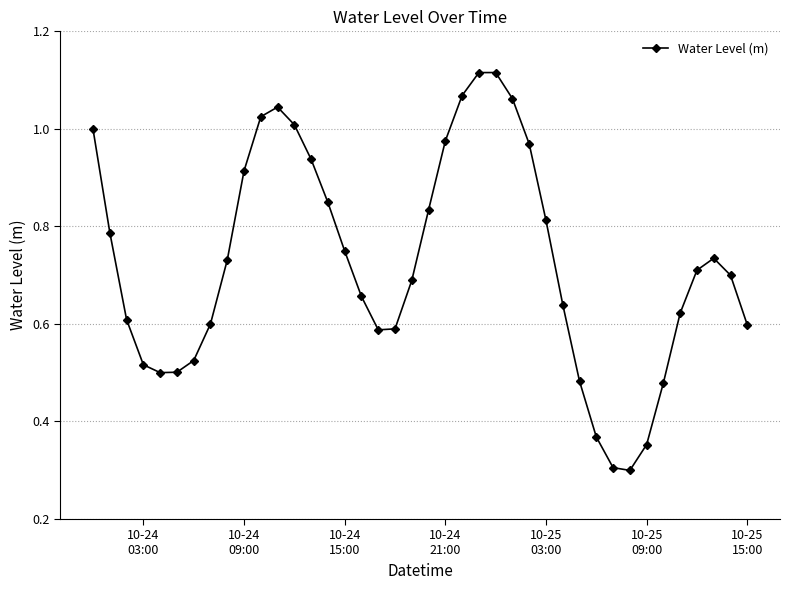

What is the sum of all values?

29.1